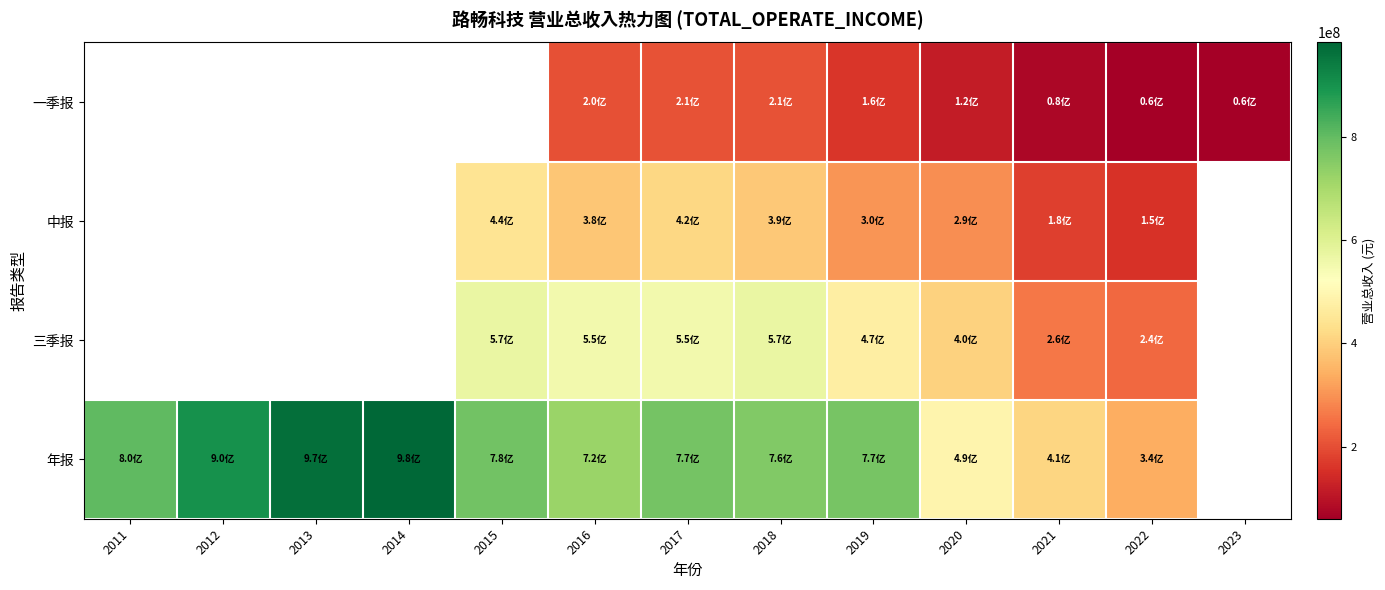

What is the total value across all series at 2019?

1709262754.8